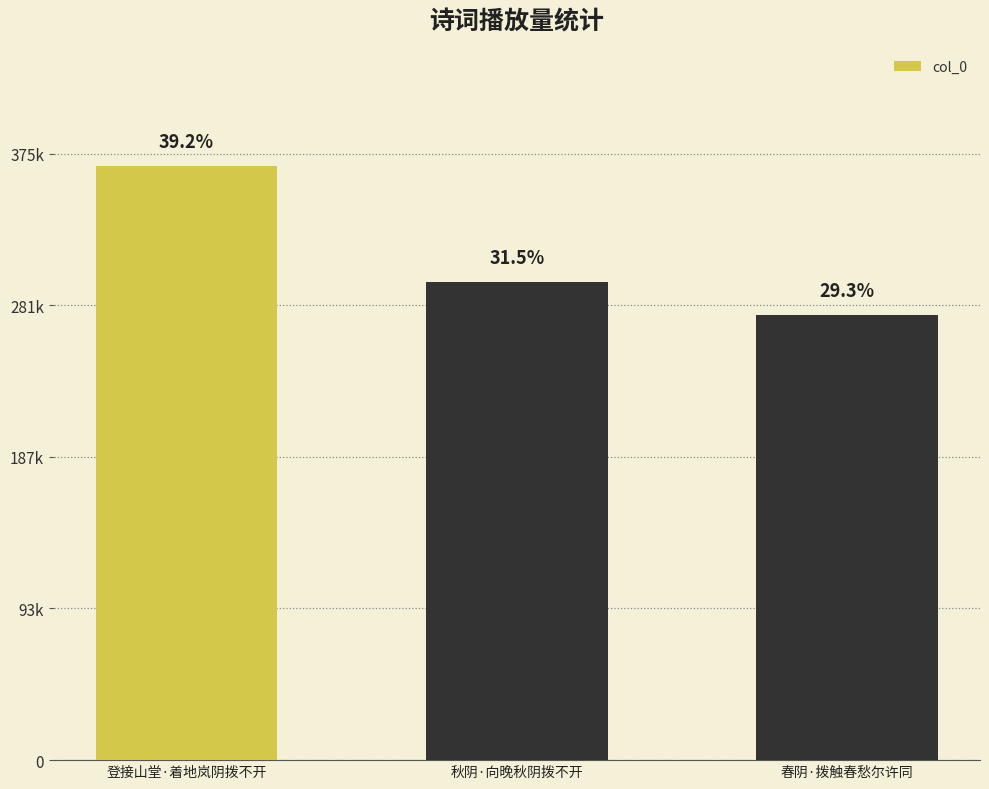

What is the label of the 3rd bar from the right?

登接山堂·着地岚阴拨不开